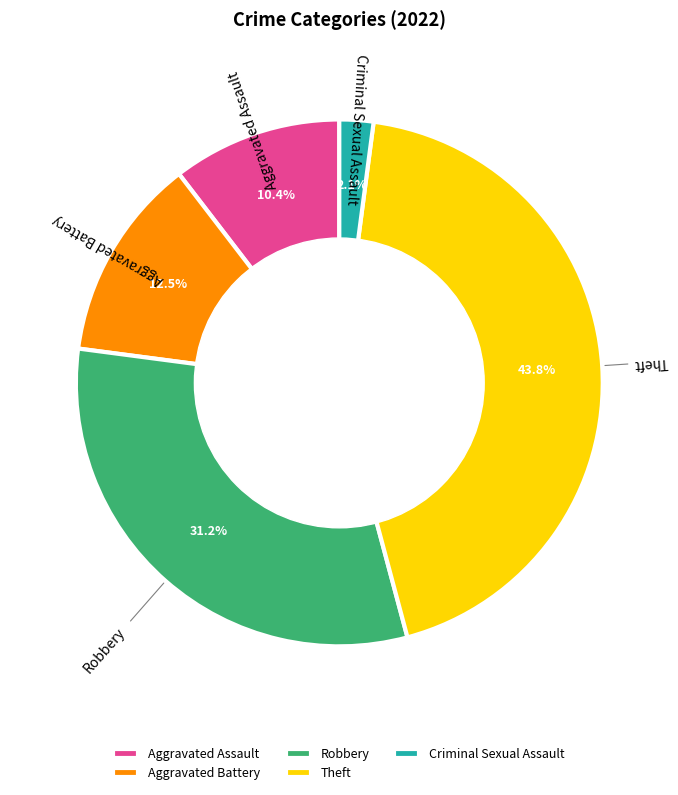

To the nearest percent, what is the average slice percentage?

20%